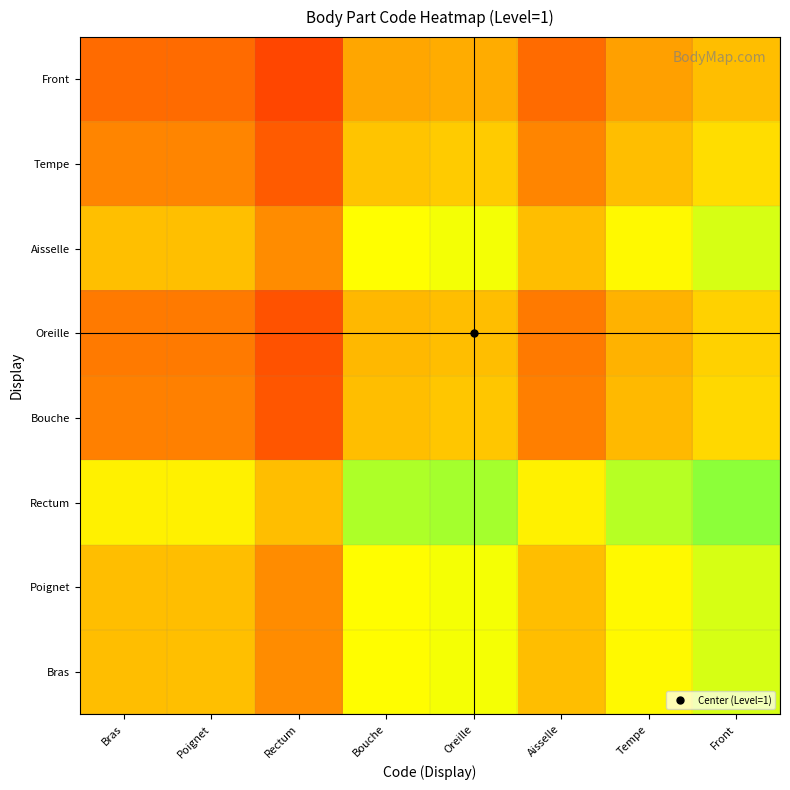

Reading left to right, extract all data points from this chart.

Bras: Bras=0.5	Poignet=0.5	Rectum=0.4	Bouche=0.7	Oreille=0.7	Aisselle=0.5	Tempe=0.7	Front=0.7
Poignet: Bras=0.5	Poignet=0.5	Rectum=0.4	Bouche=0.7	Oreille=0.7	Aisselle=0.5	Tempe=0.7	Front=0.7
Rectum: Bras=0.6	Poignet=0.6	Rectum=0.5	Bouche=0.8	Oreille=0.8	Aisselle=0.6	Tempe=0.8	Front=0.8
Bouche: Bras=0.3	Poignet=0.3	Rectum=0.2	Bouche=0.5	Oreille=0.5	Aisselle=0.3	Tempe=0.5	Front=0.6
Oreille: Bras=0.3	Poignet=0.3	Rectum=0.2	Bouche=0.5	Oreille=0.5	Aisselle=0.3	Tempe=0.5	Front=0.5
Aisselle: Bras=0.5	Poignet=0.5	Rectum=0.4	Bouche=0.7	Oreille=0.7	Aisselle=0.5	Tempe=0.7	Front=0.7
Tempe: Bras=0.3	Poignet=0.3	Rectum=0.2	Bouche=0.5	Oreille=0.5	Aisselle=0.3	Tempe=0.5	Front=0.6
Front: Bras=0.3	Poignet=0.3	Rectum=0.2	Bouche=0.4	Oreille=0.5	Aisselle=0.3	Tempe=0.4	Front=0.5